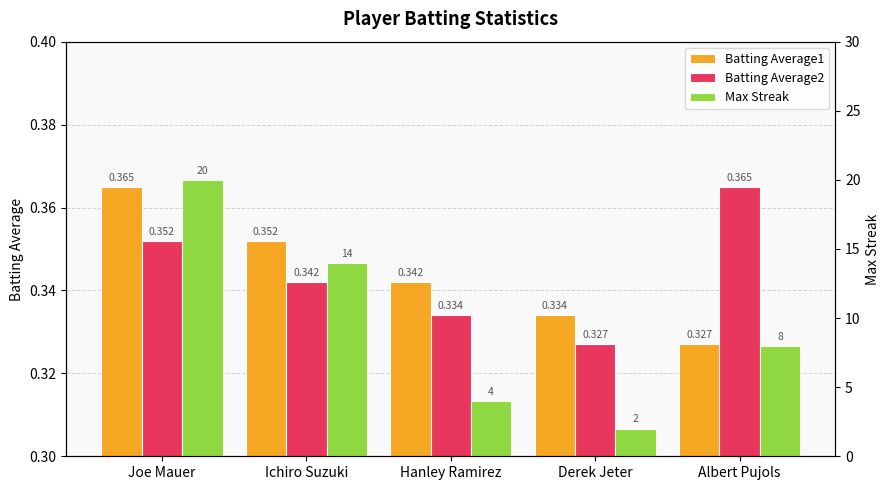

What position from the right is Ichiro Suzuki?

4